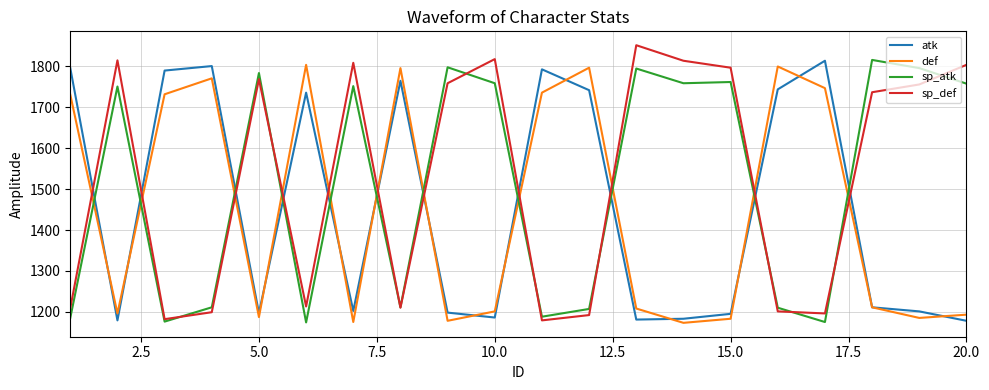

After their last crossing, which series has the higher values: sp_def or def?

sp_def